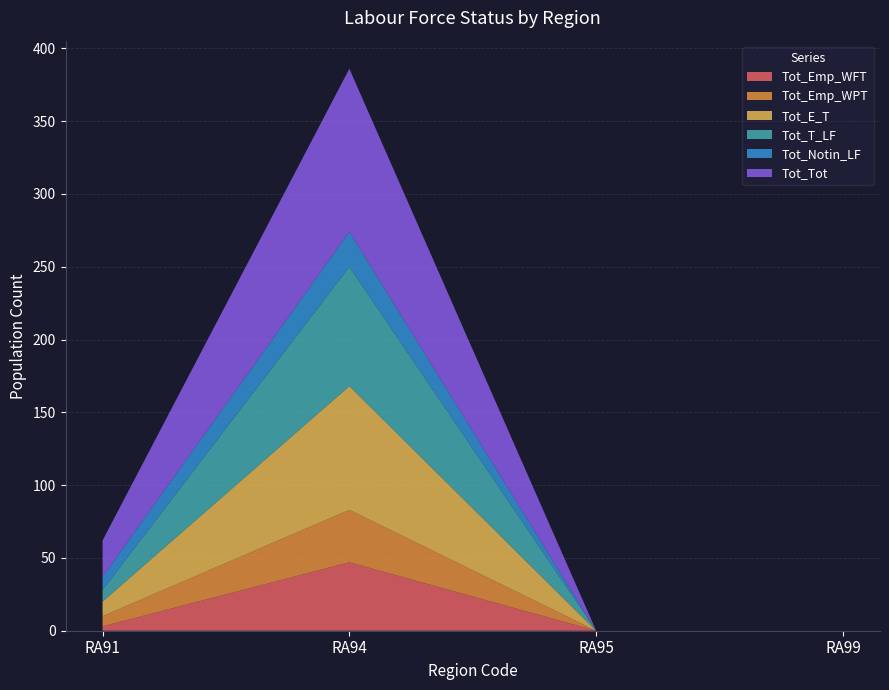

Reading left to right, list all the values displayed in this chart.

Tot_Emp_WFT: 3	47	0	0
Tot_Emp_WPT: 7	36	0	0
Tot_E_T: 10	85	0	0
Tot_T_LF: 8	82	0	0
Tot_Notin_LF: 9	24	0	0
Tot_Tot: 25	112	0	0